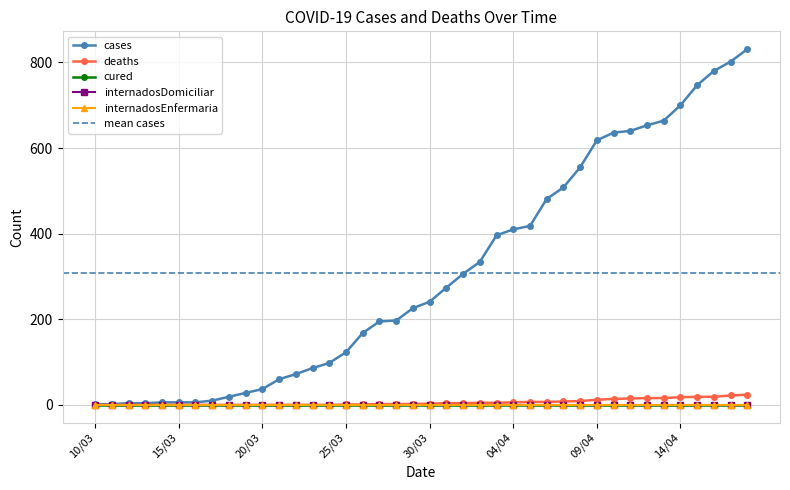

What position from the right is 16/03?

34